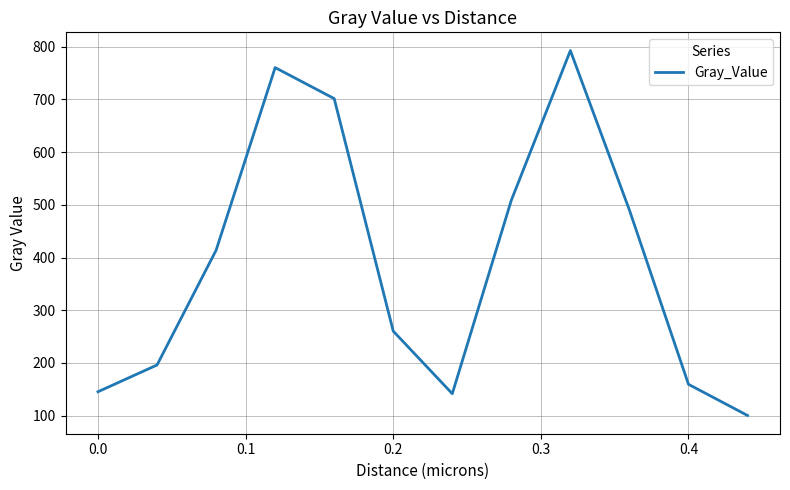

What is the greatest value displayed?

792.8